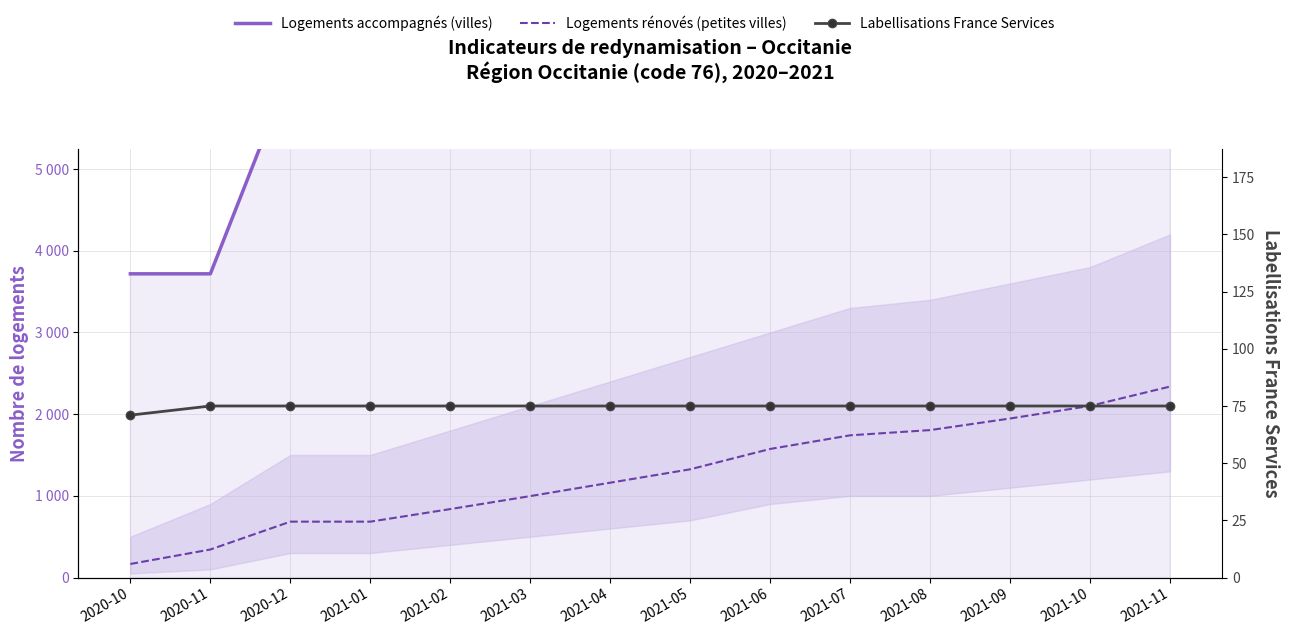

True or false: Labellisations France Services and Logements accompagnés (villes) intersect in this chart.

False